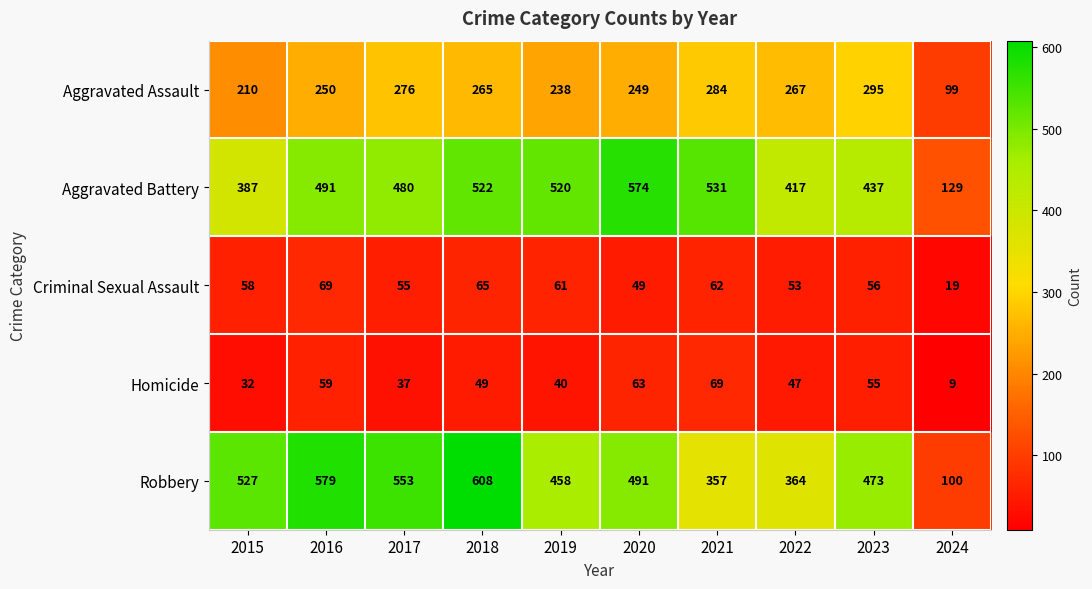

What is the sum of the Homicide values at 2019 and 2015?

72